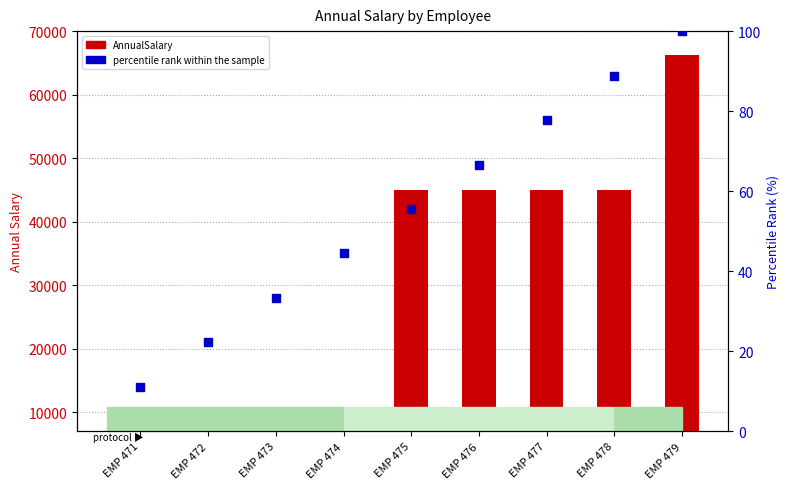

Is the value of percentile rank within the sample at EMP 478 greater than the value of AnnualSalary at EMP 471?

No